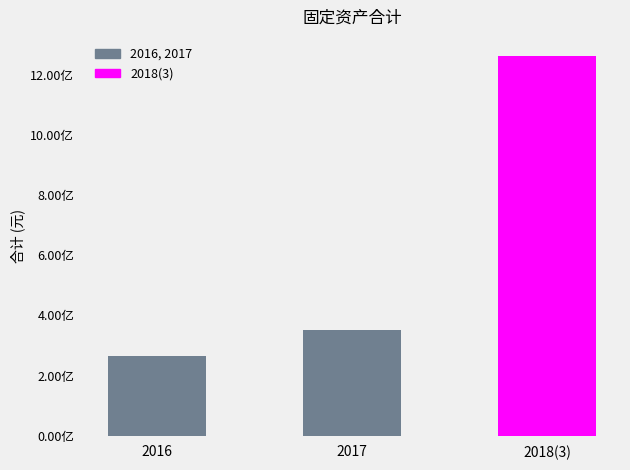

Which category has the highest value across all series?

2018(3)